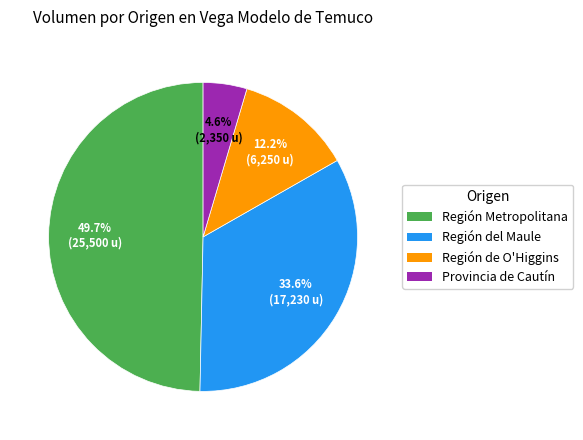

How many slices are in this pie chart?

4